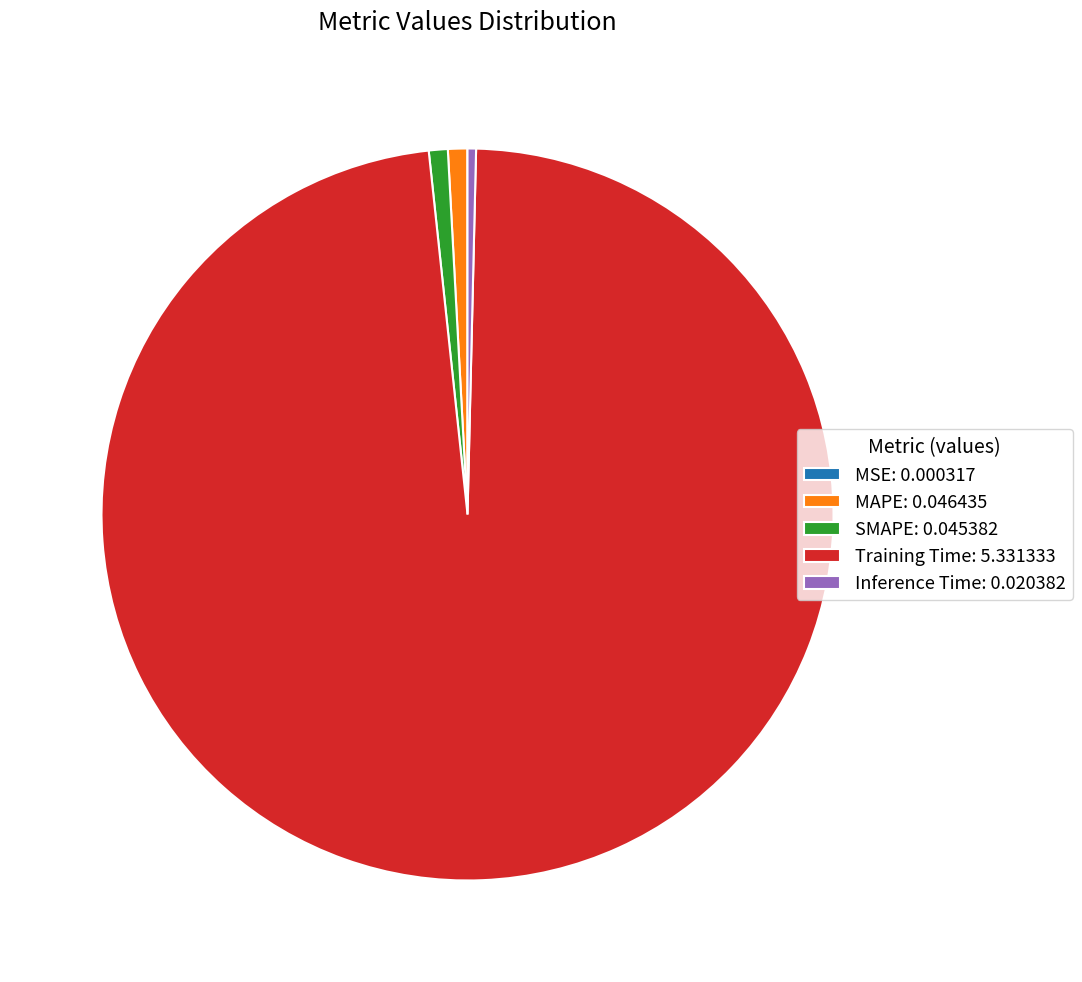

Do SMAPE: 0.045382 and Inference Time: 0.020382 together represent more than half of the pie?

No